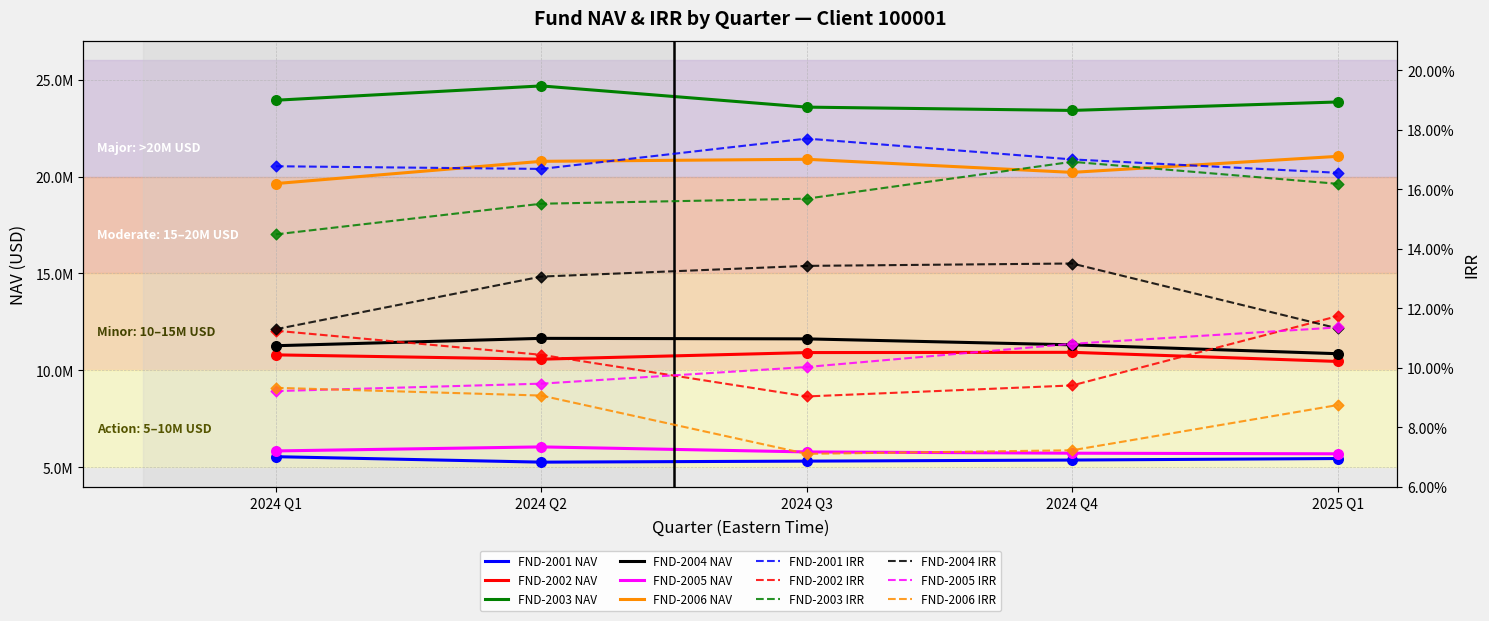

Which series has the largest total across all categories?

FND-2003